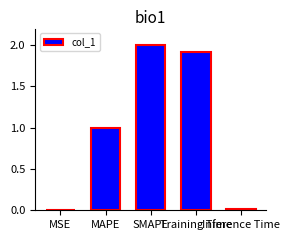

What is the change in value from MSE to Training Time?

+1.9